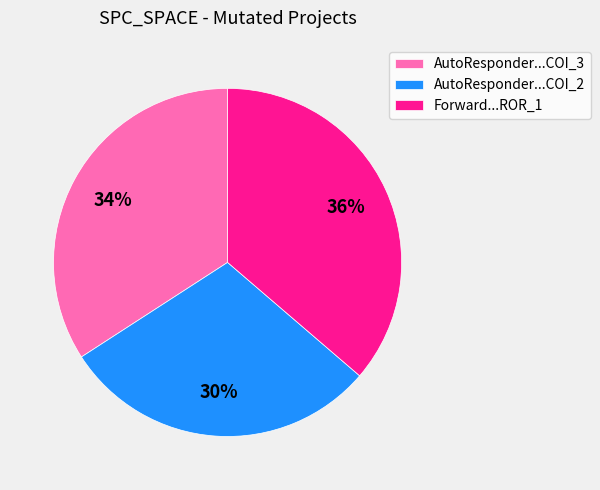

To the nearest percent, what percentage of the pie is AutoResponder...COI_2?

30%